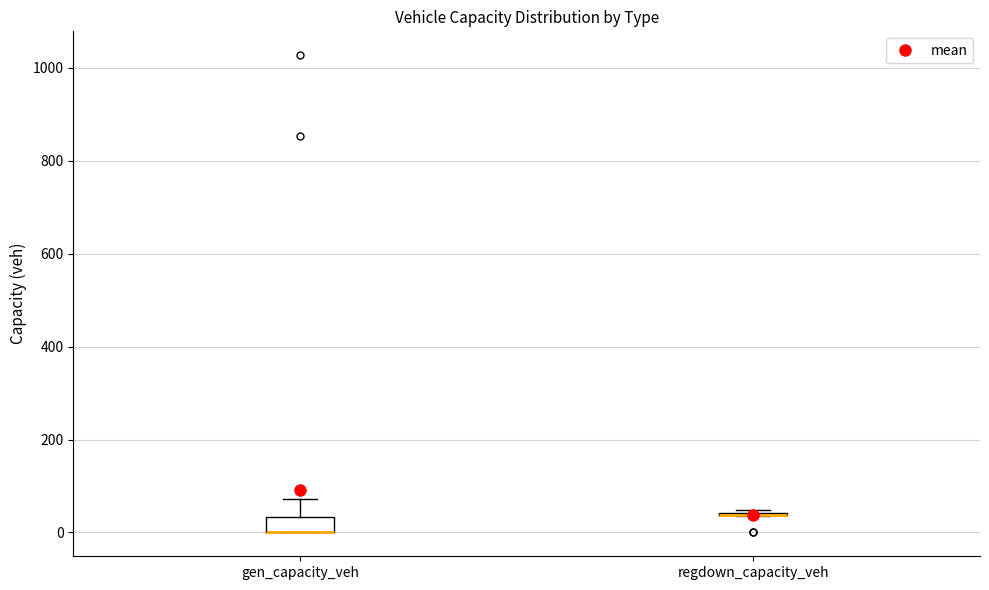

Comparing the boxes themselves (not the whiskers), which one is the tallest?

gen_capacity_veh